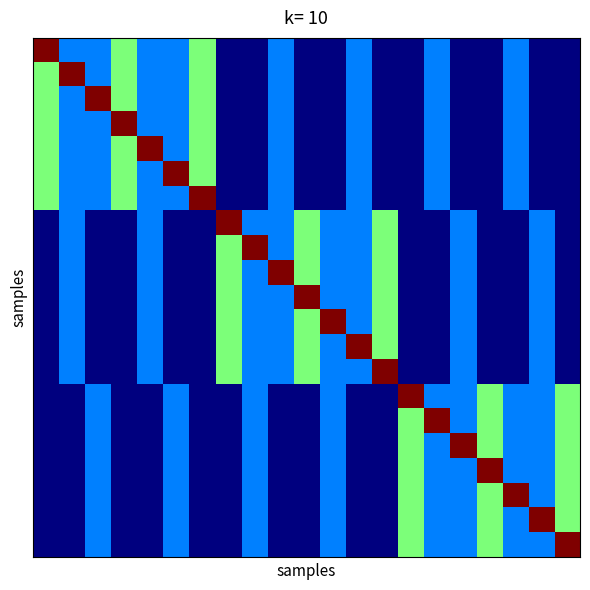

At how many categories does at least one series exceed 1?

21